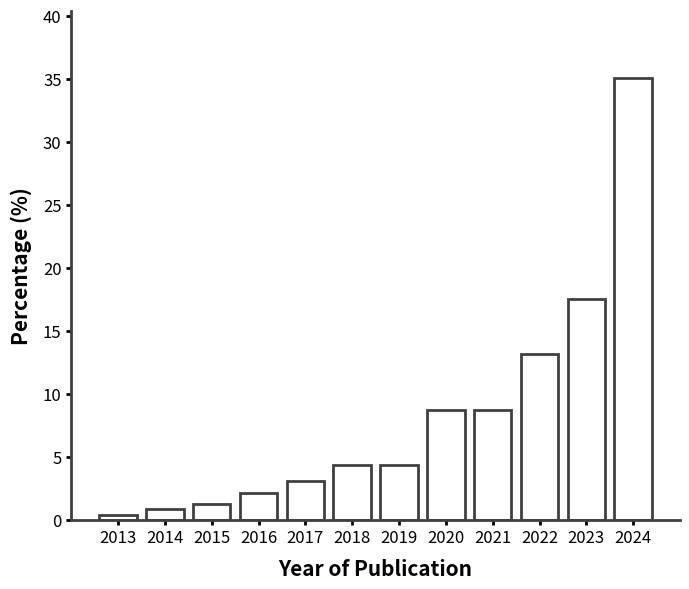

Reading left to right, extract all data points from this chart.

2013=0.4	2014=0.9	2015=1.3	2016=2.2	2017=3.1	2018=4.4	2019=4.4	2020=8.8	2021=8.8	2022=13.2	2023=17.5	2024=35.1